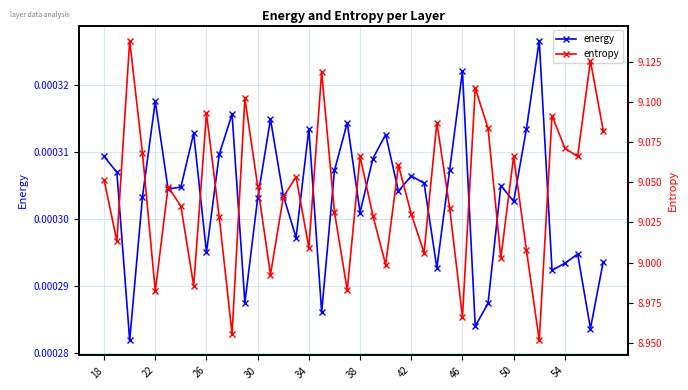

Does the chart display data point markers on the line(s)?

Yes